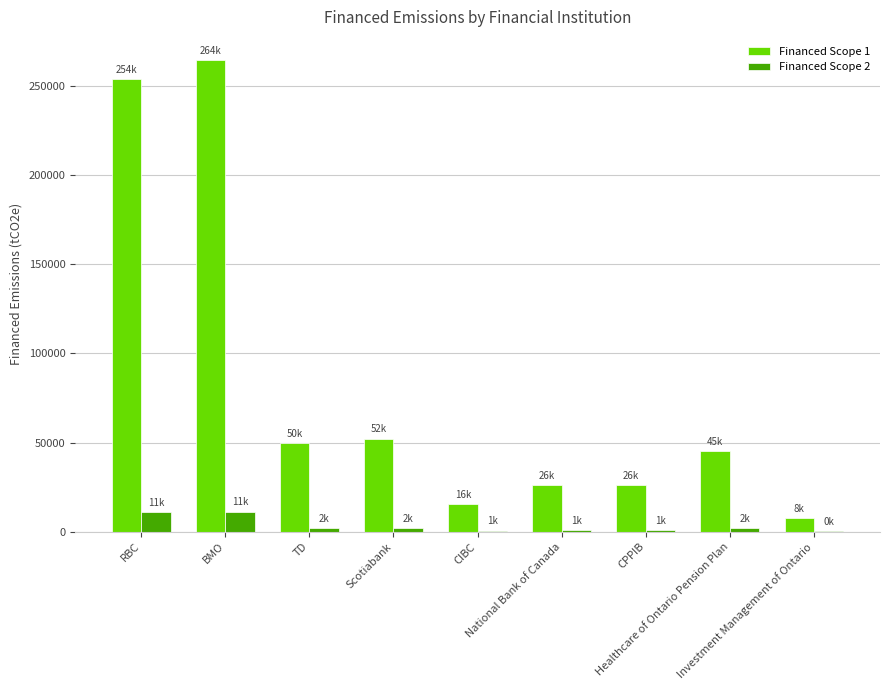

What is the maximum value for Financed Scope 2?

11328.6